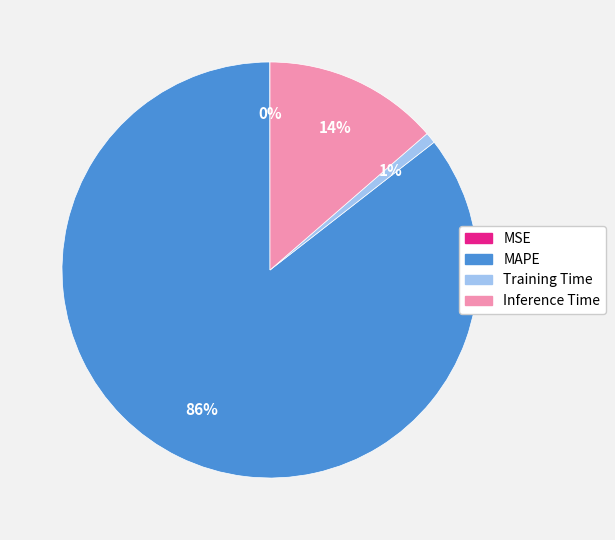

Is there any slice that represents more than half of the pie?

Yes